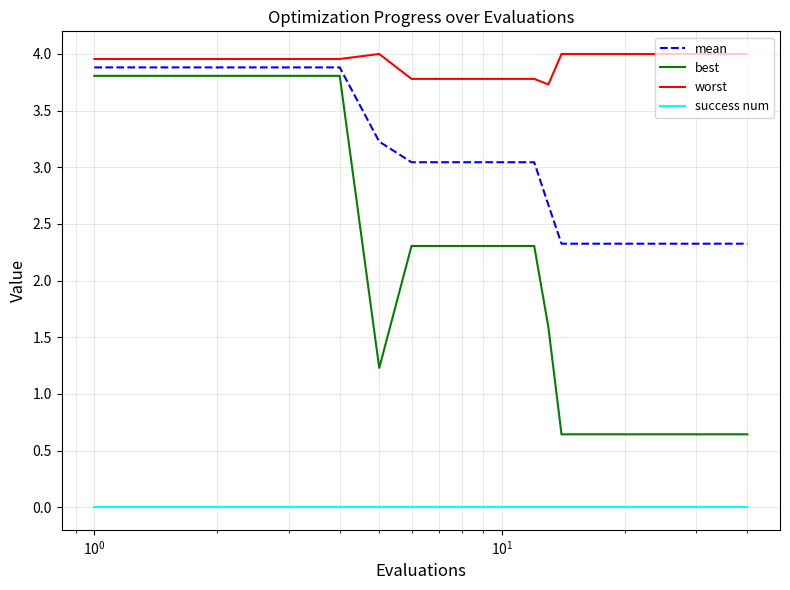

What are all the series names shown in the legend?

mean, best, worst, success num